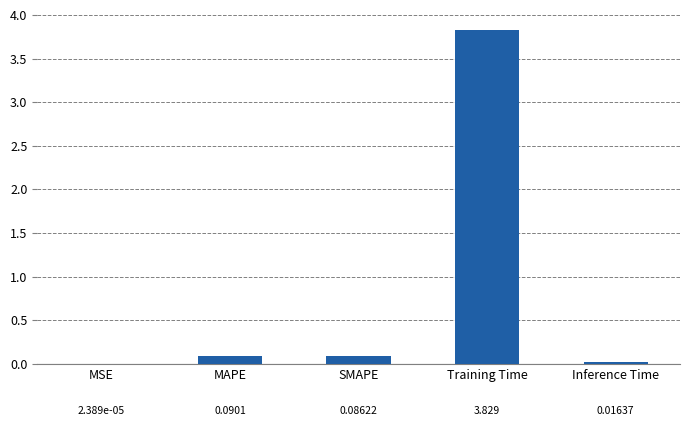

Are the bars grouped side by side (vs. stacked)?

No